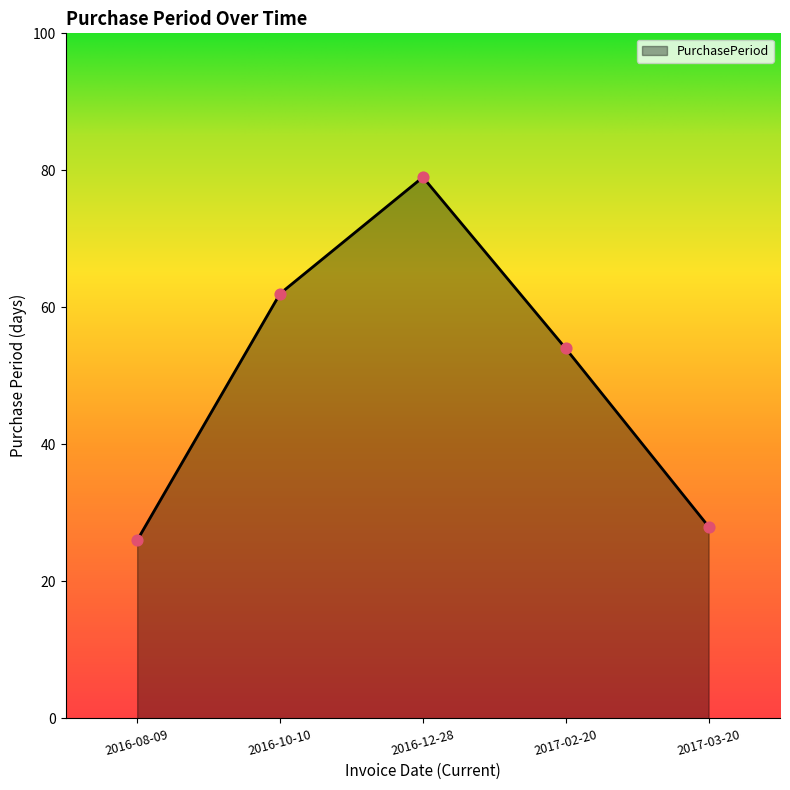

What is the ratio of the value at 2016-10-10 to the value at 2017-02-20?

1.1